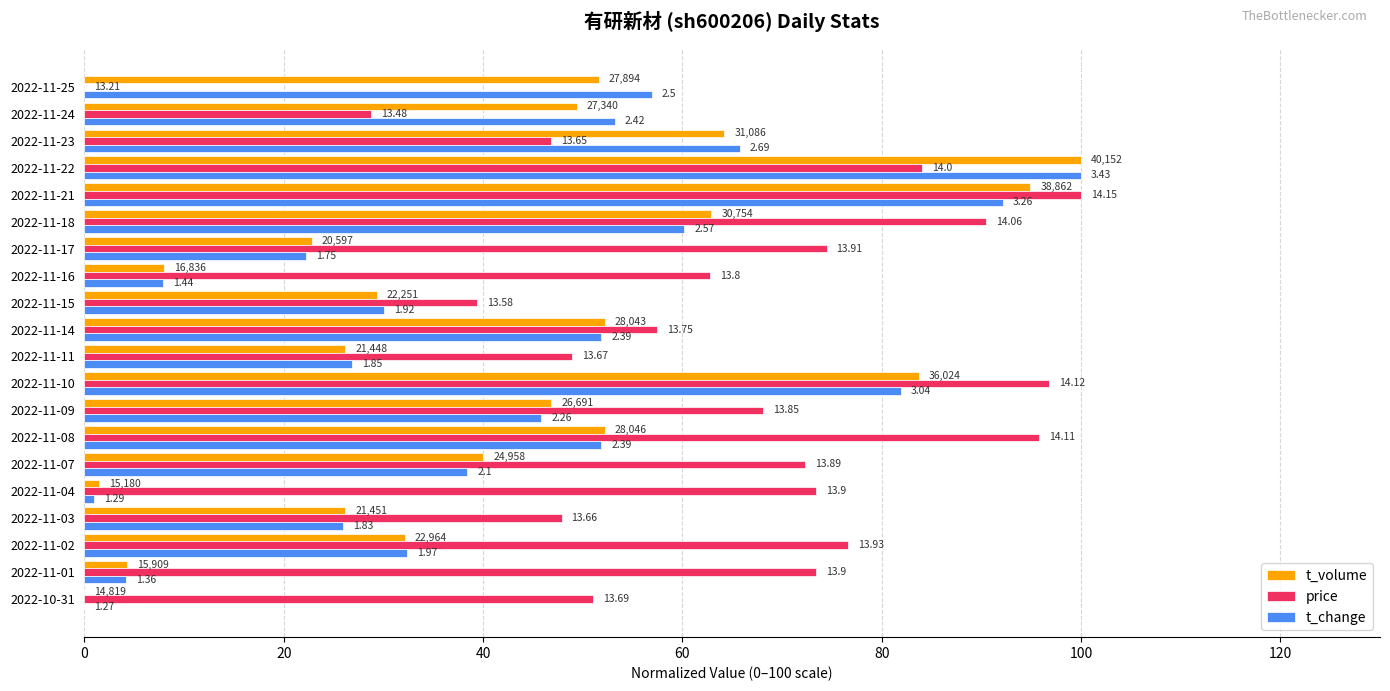

What are all the series names shown in the legend?

t_volume, price, t_change